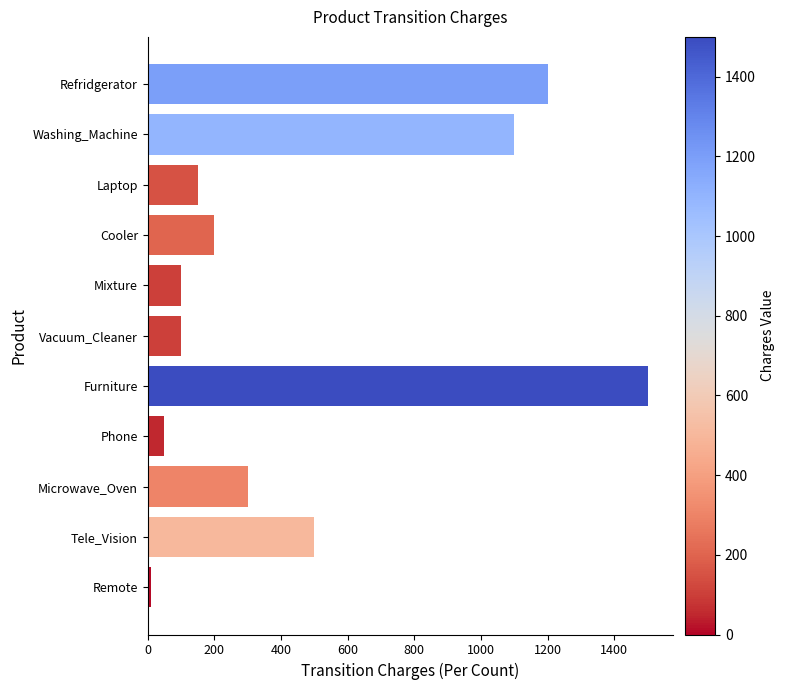

What is the difference between the second highest and second lowest values?

1150